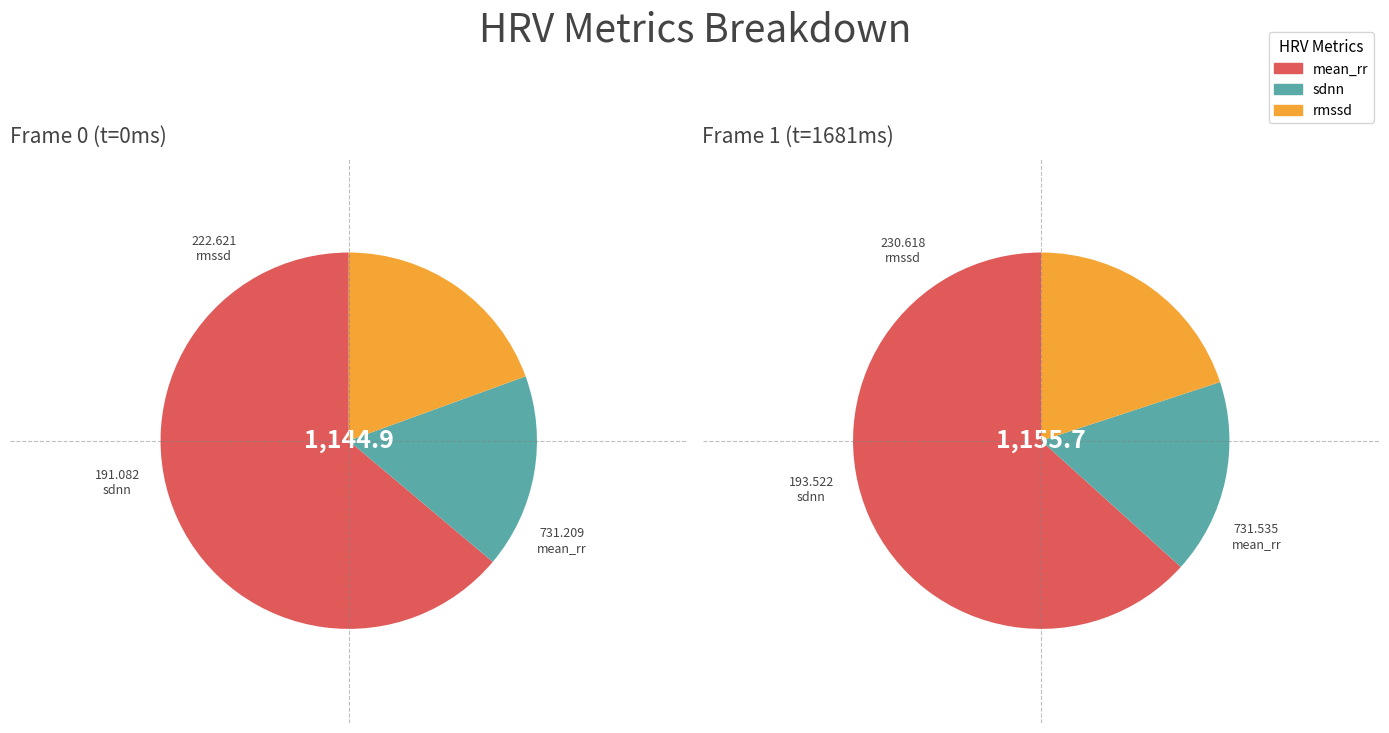

The Frame 1 slice represents 50% of the pie. True or false?

True